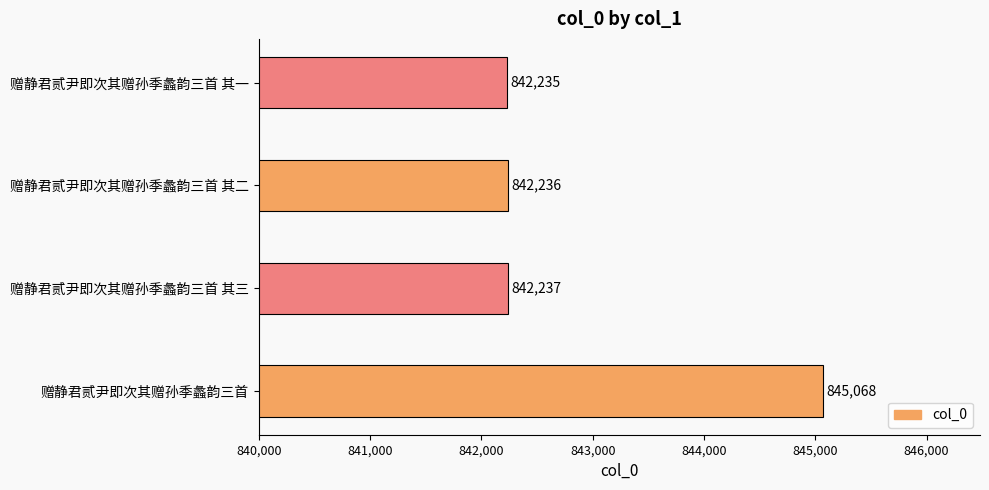

Reading bottom to top, transcribe all the data shown in this chart.

845068	842237	842236	842235